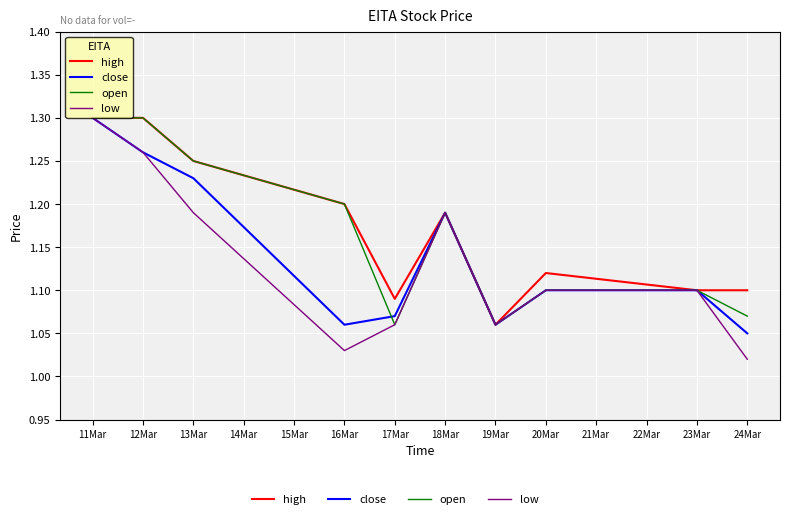

How many lines are shown in the chart?

4